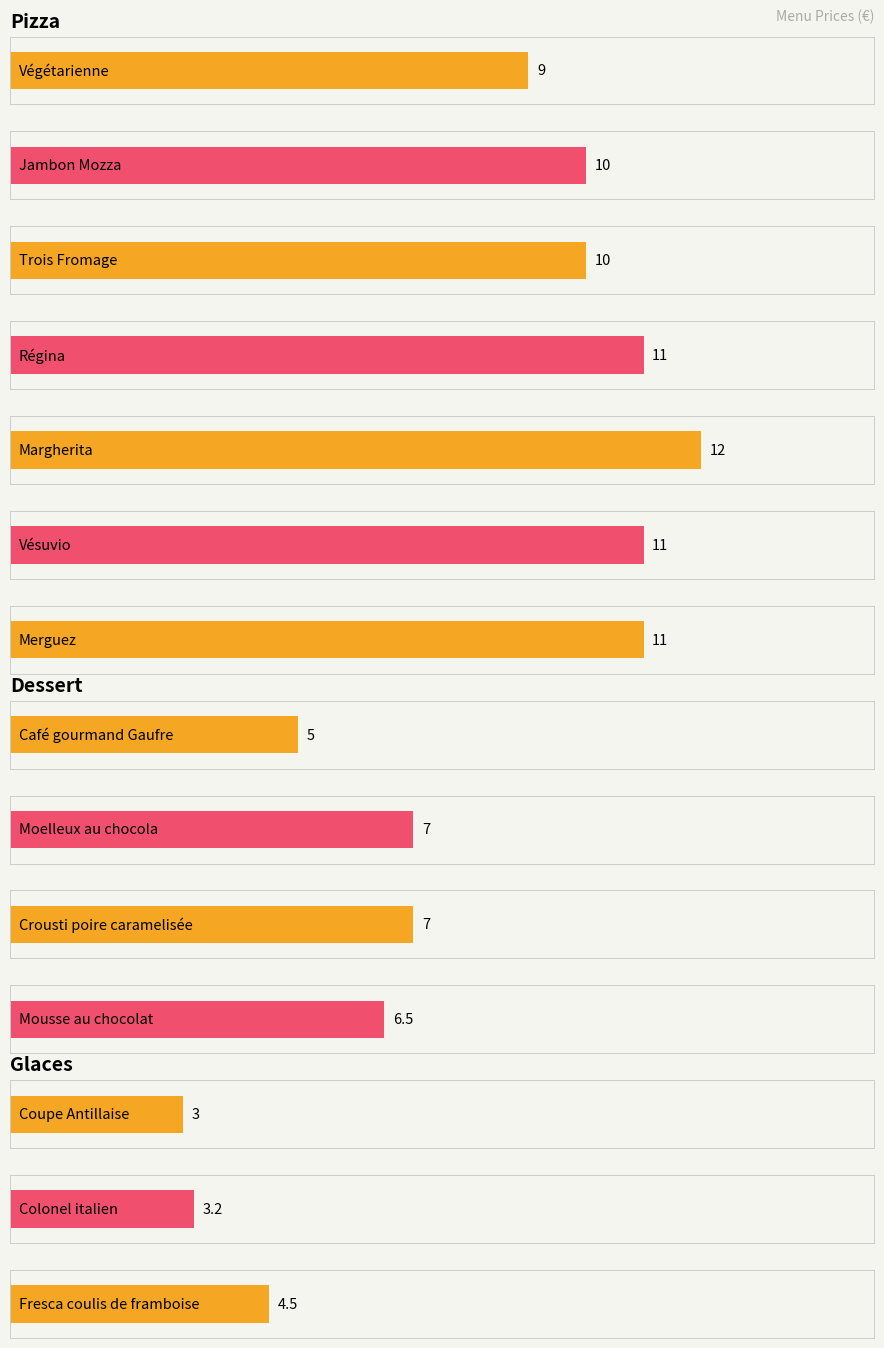

What position from the right is Vésuvio?

2